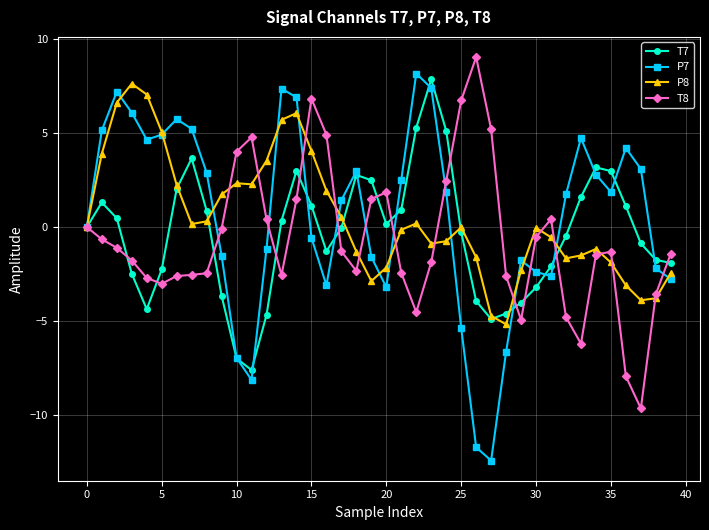

True or false: T7 has more than 0 interior local peaks.

True